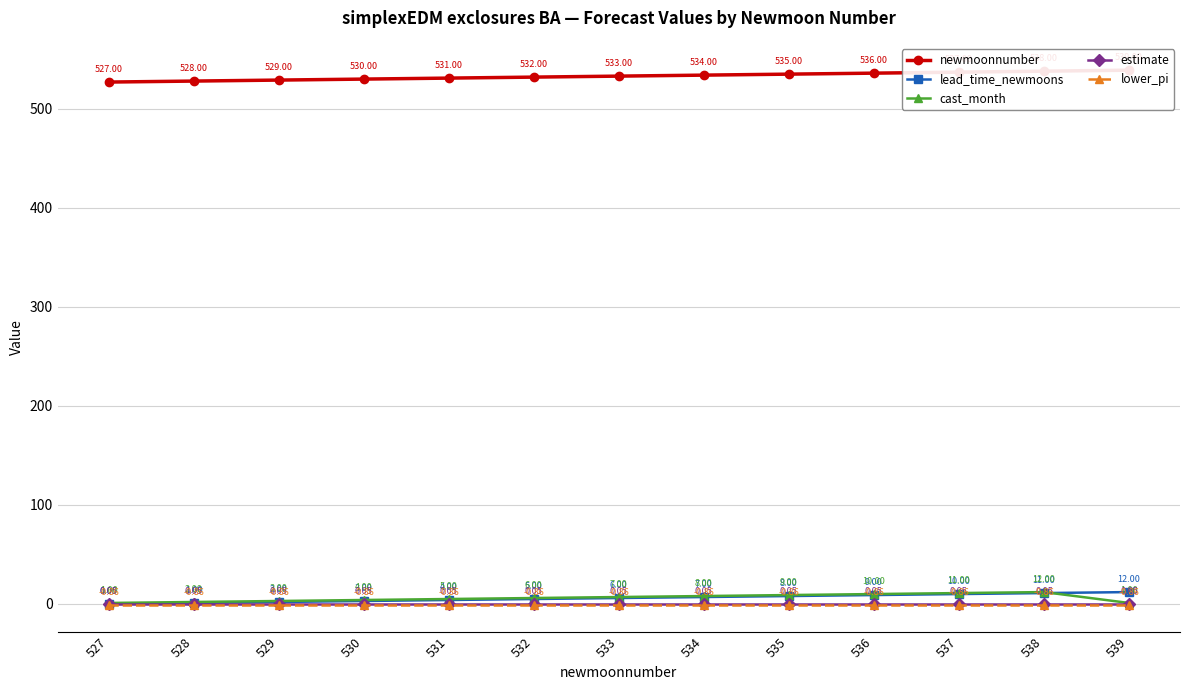

List the labels in order of lead_time_newmoons value, largest first.

539, 538, 537, 536, 535, 534, 533, 532, 531, 530, 529, 528, 527